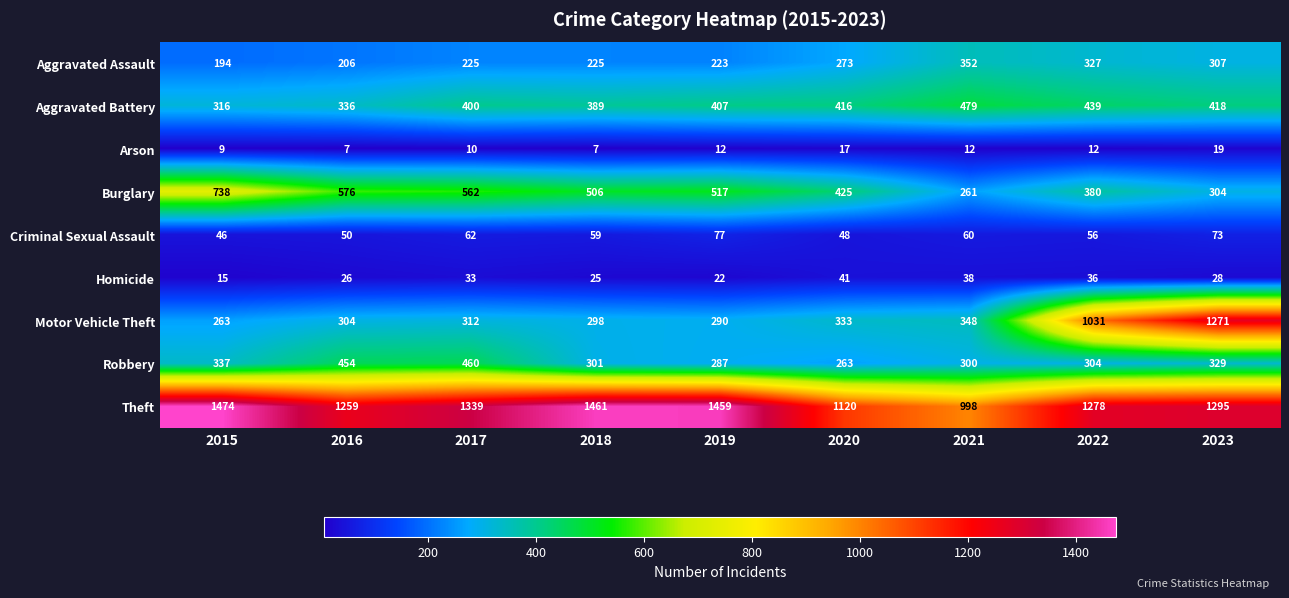

At which label does Burglary first exceed 506?

2015